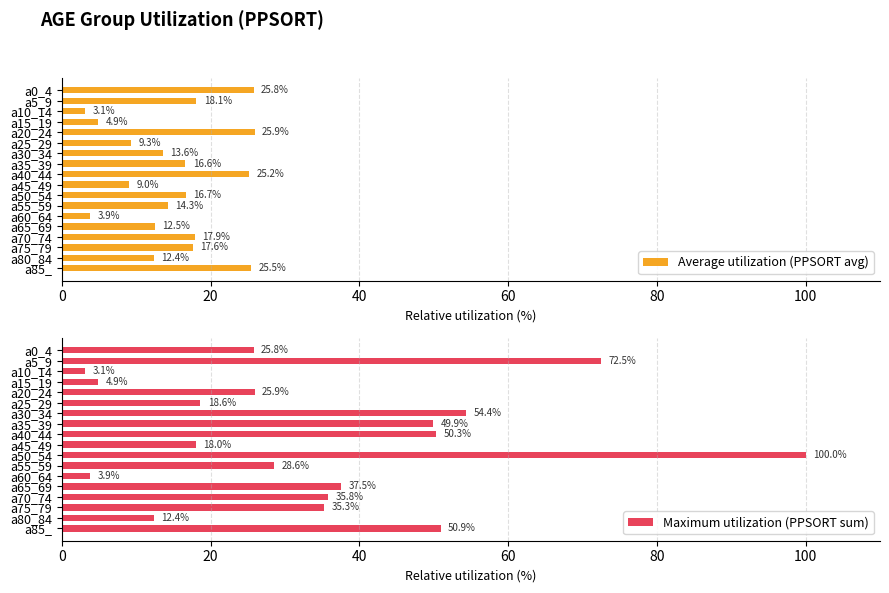

True or false: Maximum utilization (PPSORT sum) has a value of 18.0 at a45_49.

True